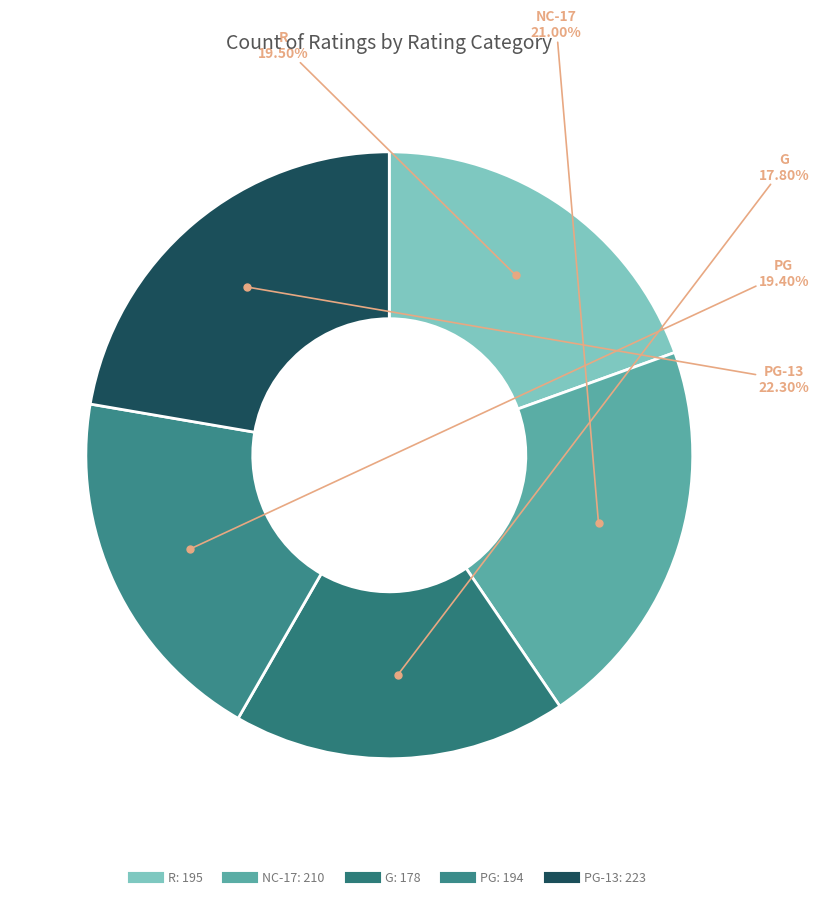

Count the number of slices in the pie.

5